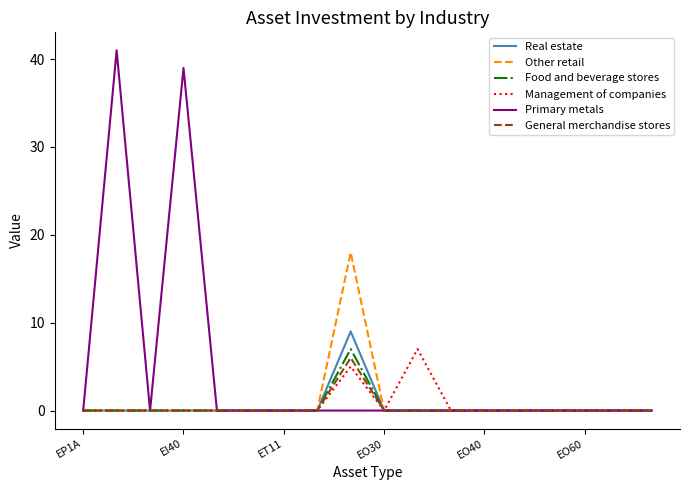

How many lines are shown in the chart?

6